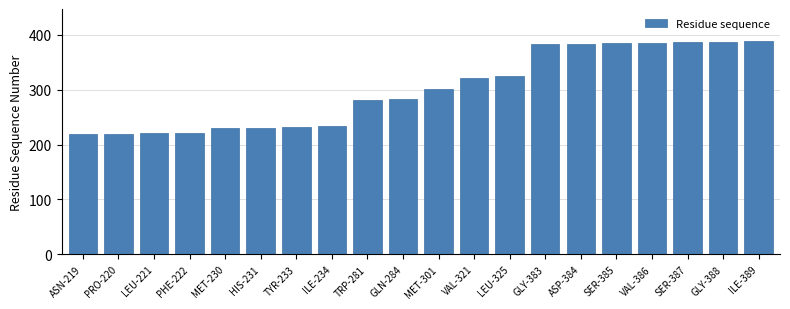

What is the smallest value displayed?

219